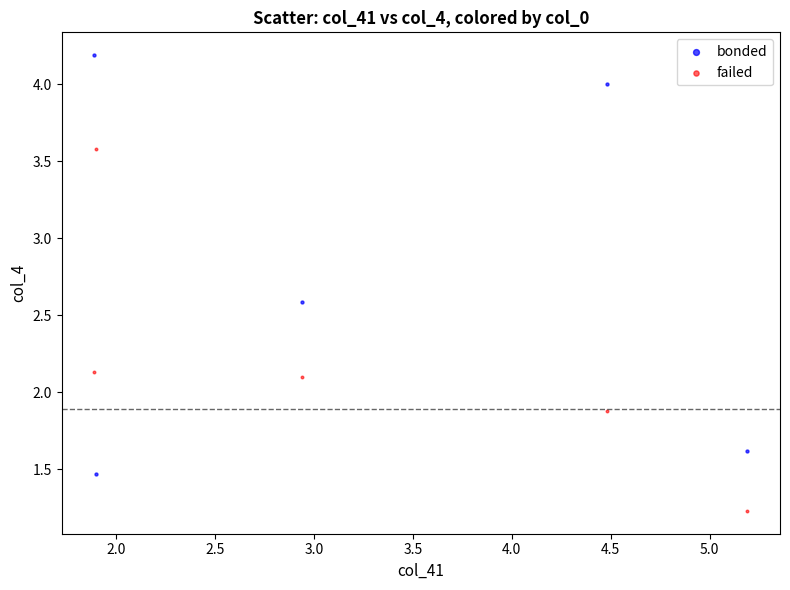

Which series has the largest Y range (max minus min)?

bonded